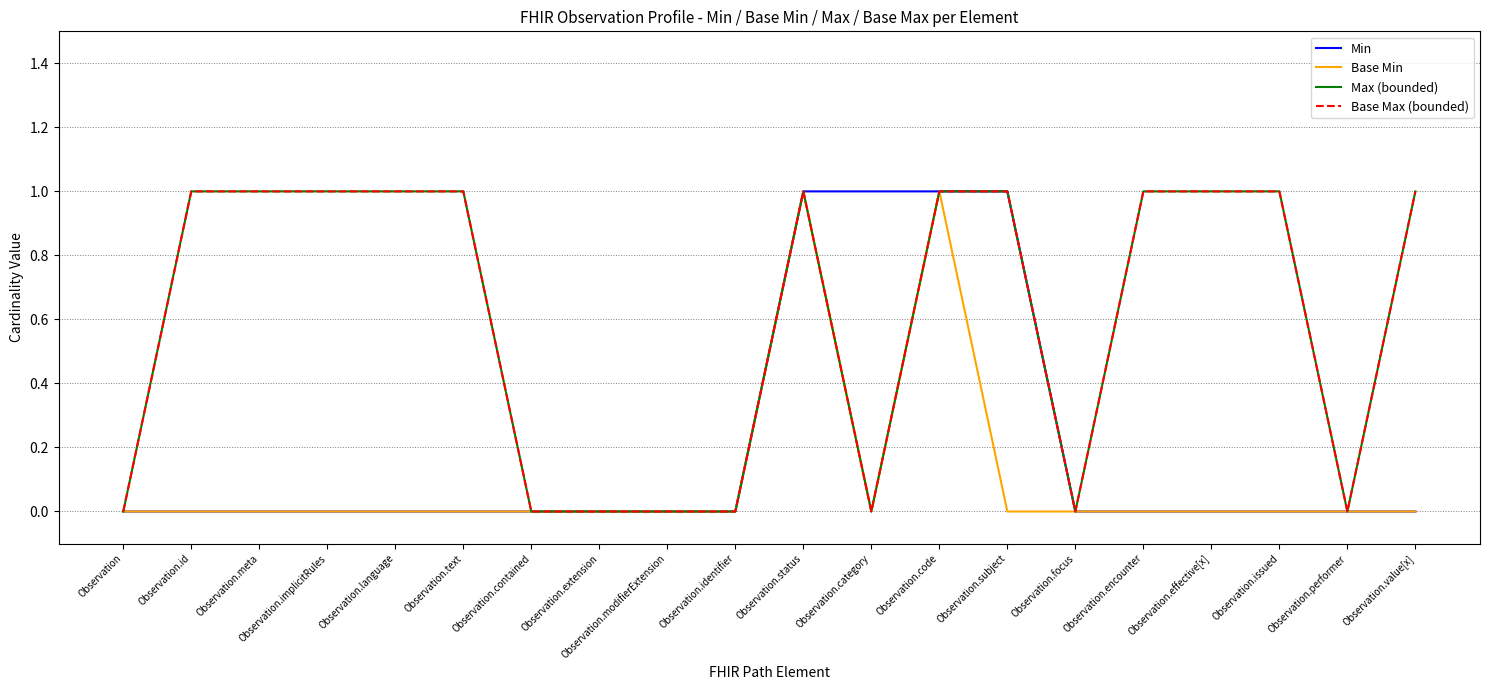

Count the Base Min values in the range 0 to 1.

20